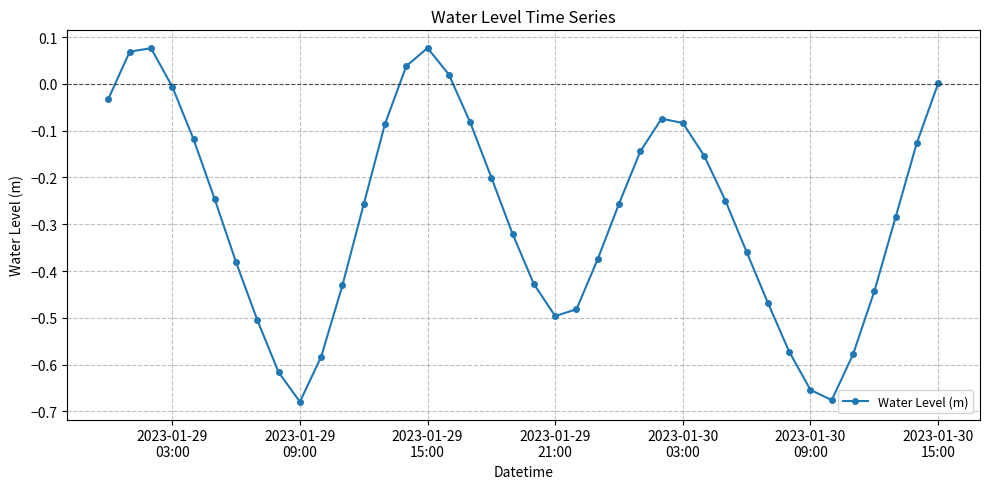

What is the difference between the second highest and second lowest values?

0.8